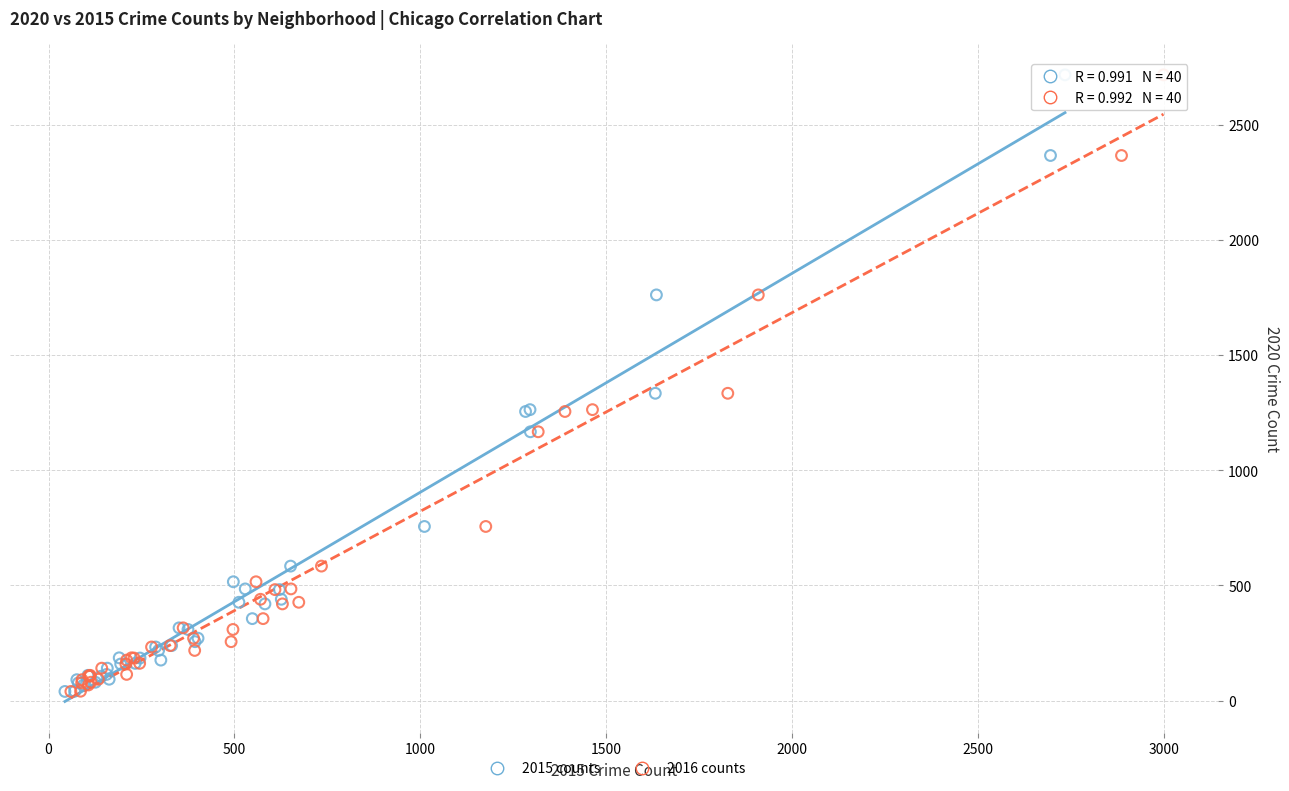

What are all the series names shown in the legend?

2015 counts, 2016 counts